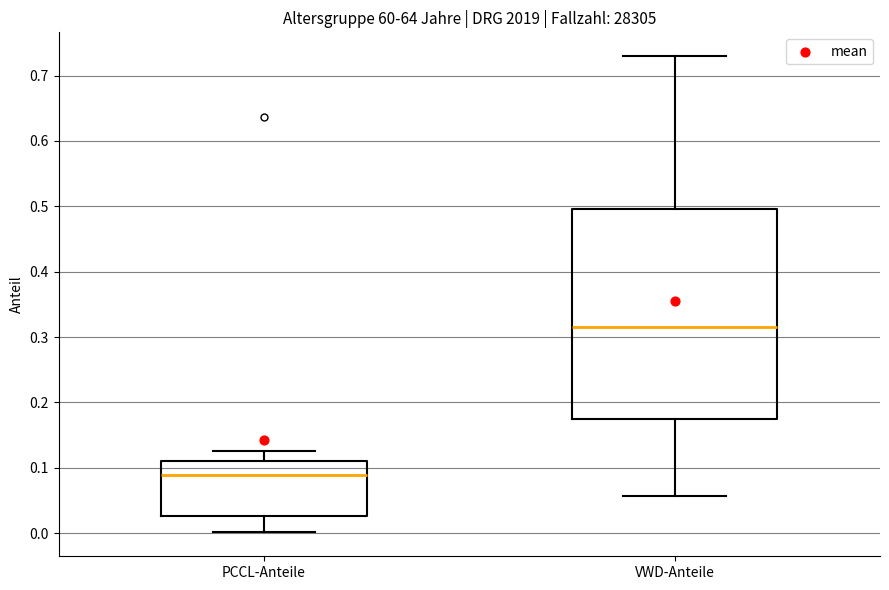

Which box's median line is the highest?

VWD-Anteile